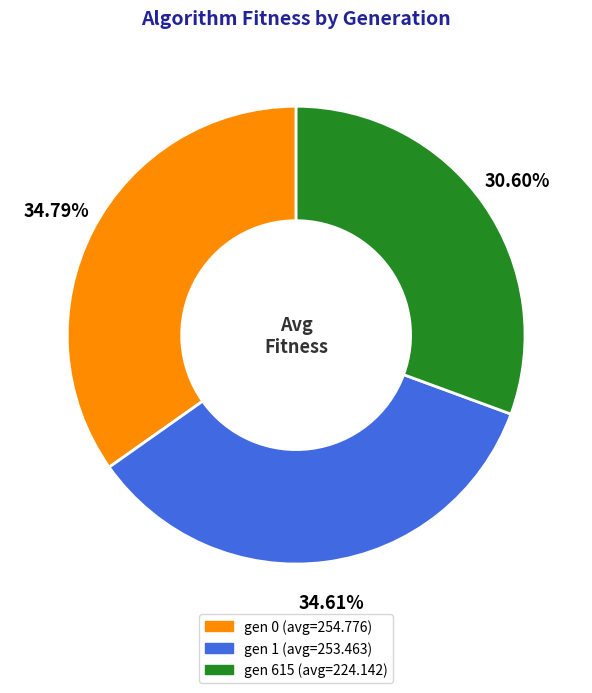

What is the ratio of the value at gen 0 to the value at gen 615?

1.1